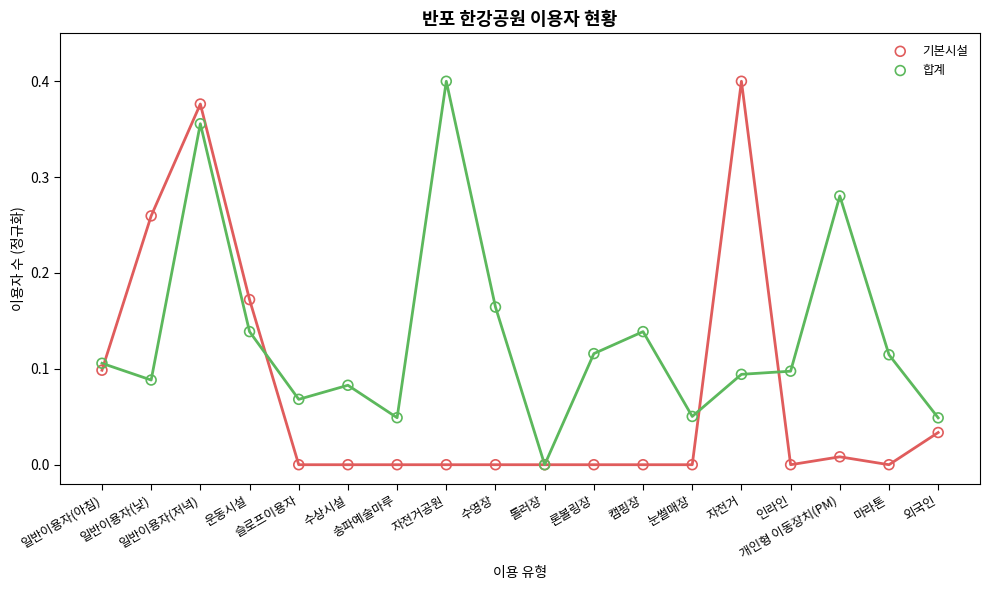

What are all the series names shown in the legend?

기본시설, 합계